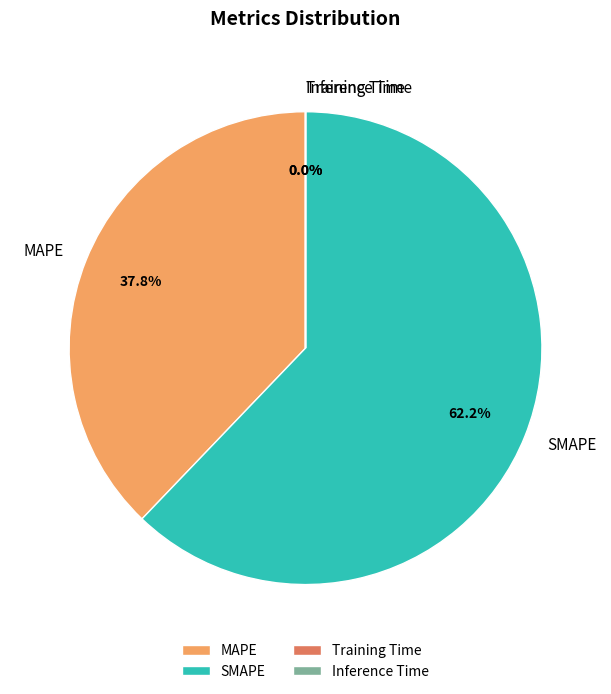

Which slice represents more than half of the pie?

SMAPE